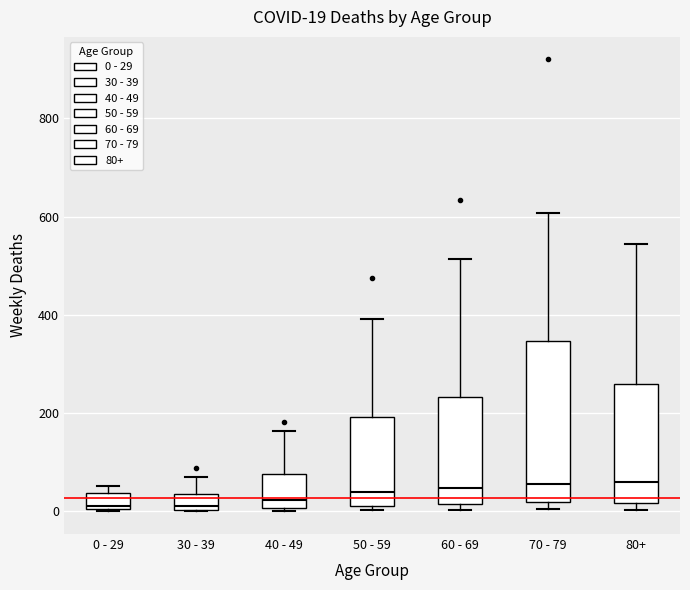

Which box is the tallest, from its lower edge to its upper edge?

70 - 79